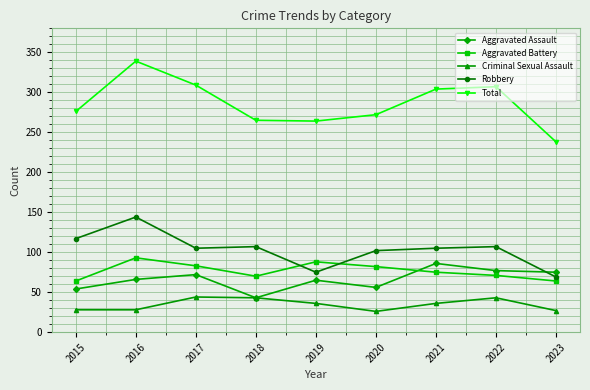

How many values in the Criminal Sexual Assault series are below 36?

4